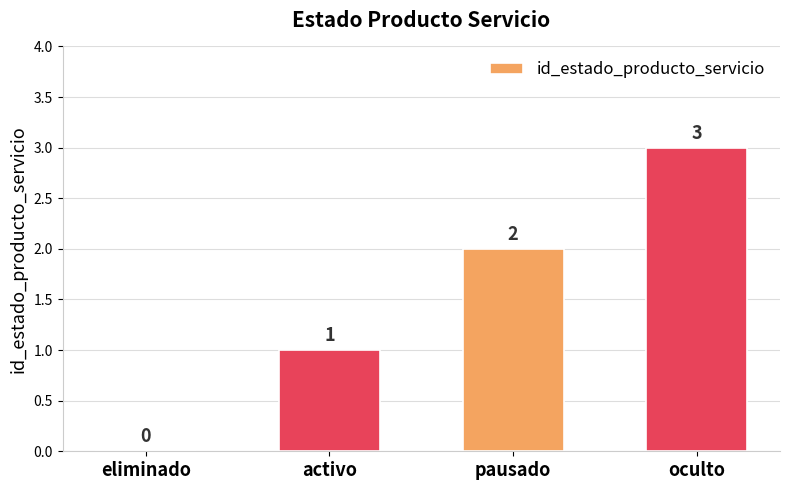

How many values are above zero?

3